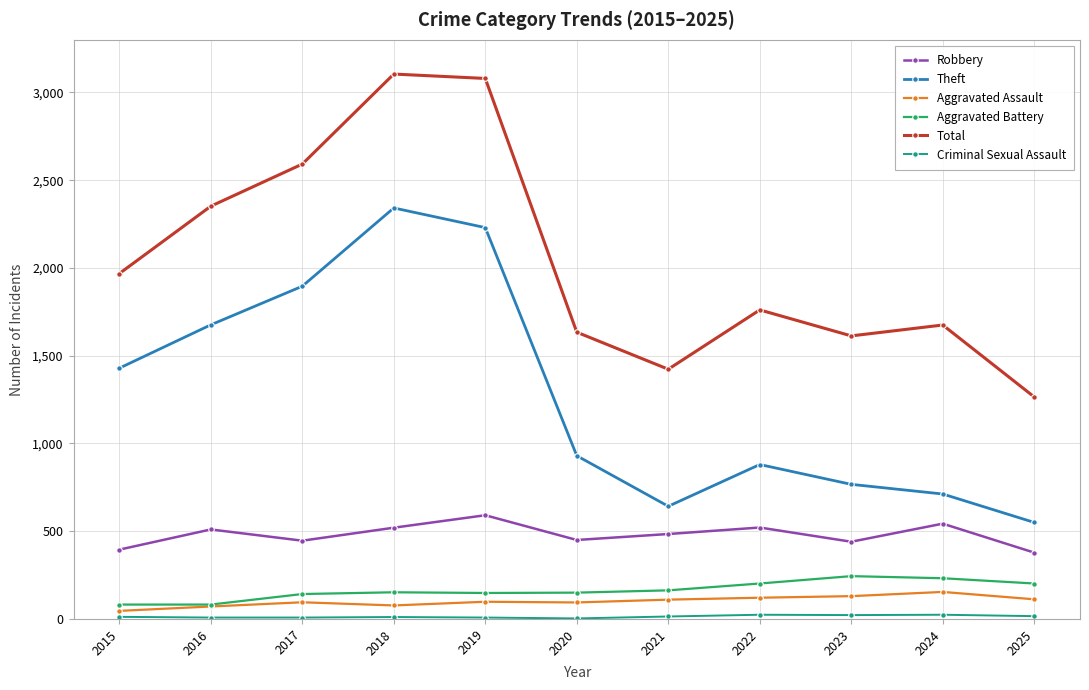

True or false: Theft has more than 1 interior local peaks.

True